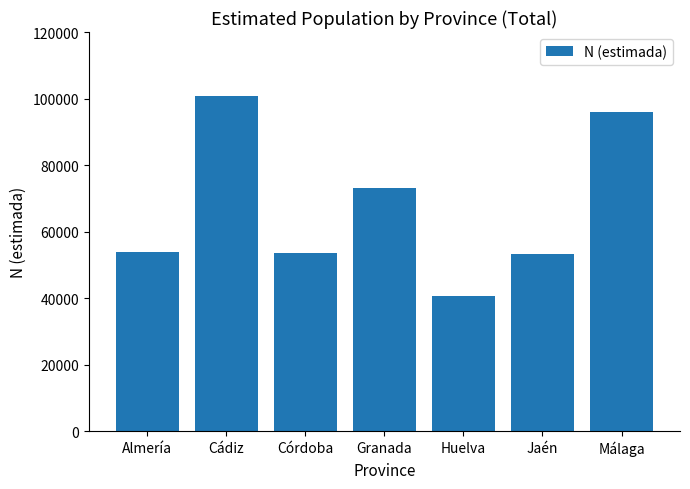

What is the label of the 3rd bar from the left?

Córdoba